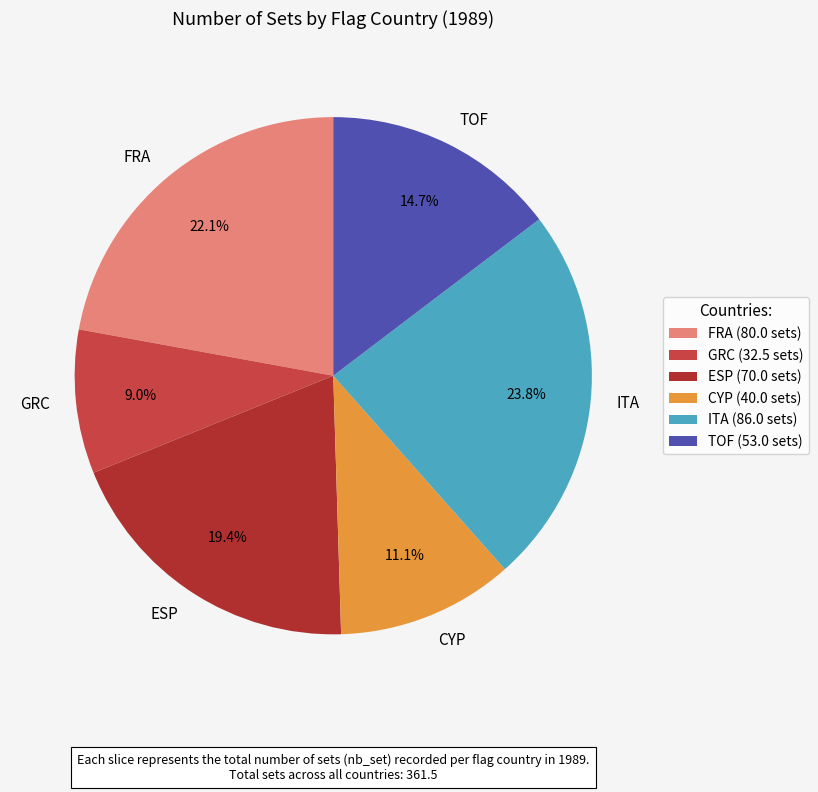

How much of the chart is everything except FRA?

77.9%